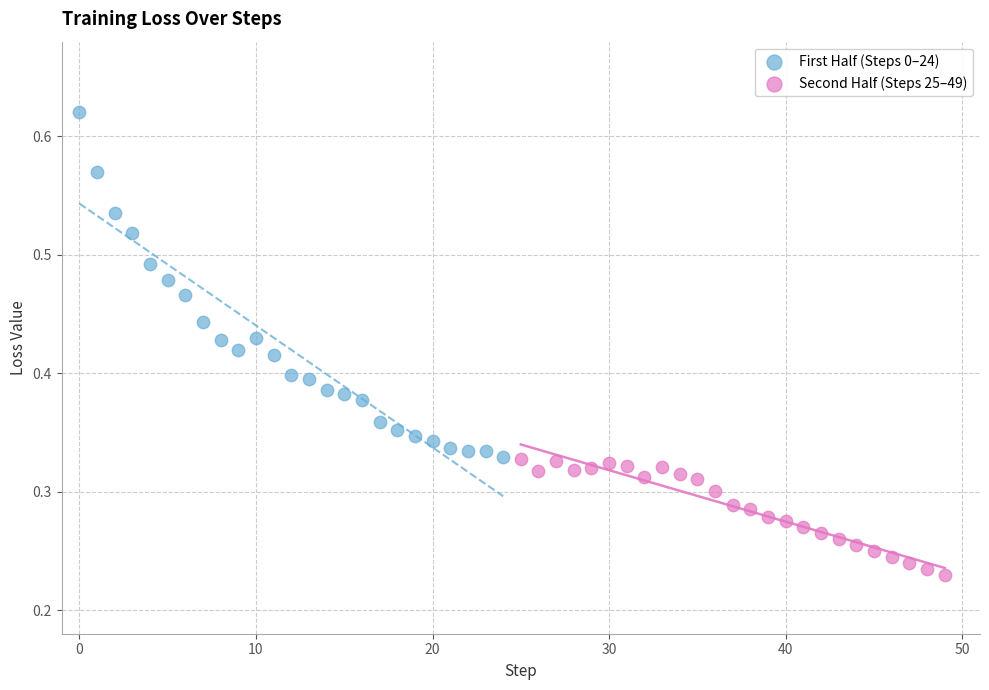

Which series contains the highest Y value?

First Half (Steps 0–24)